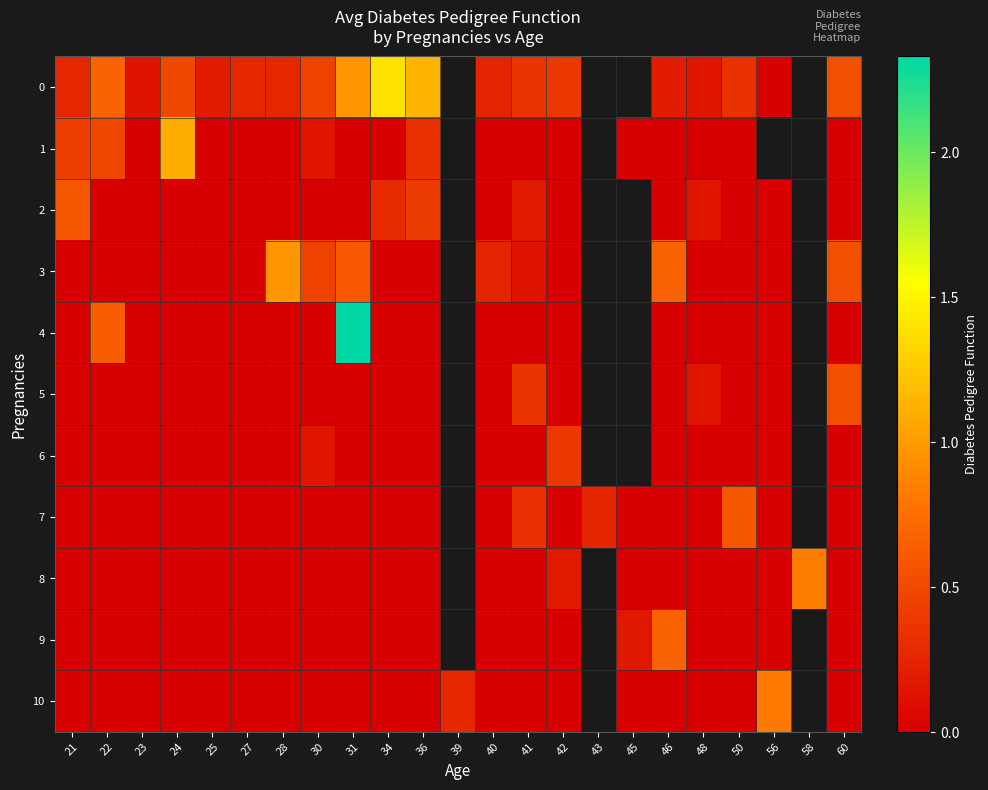

The value of 4 at 28 is 0.0. True or false?

True